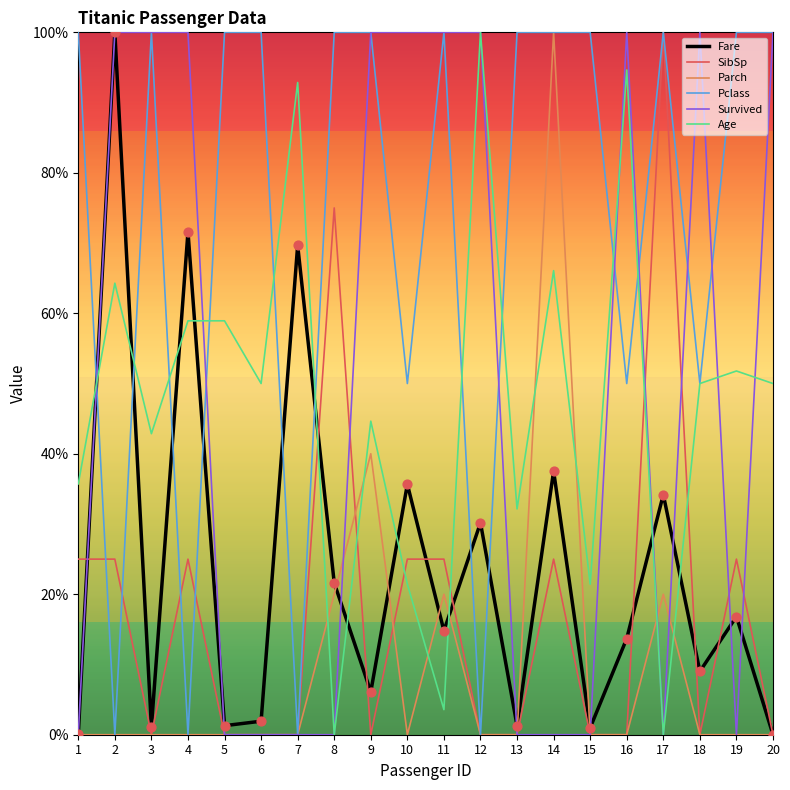

Between 6 and 14, which series saw the biggest shift?

Parch